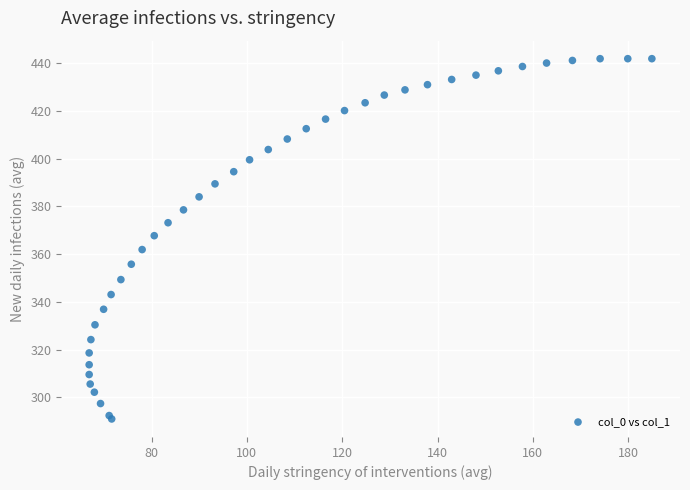

What Y value in the scatter plot is closest to 366?

367.7